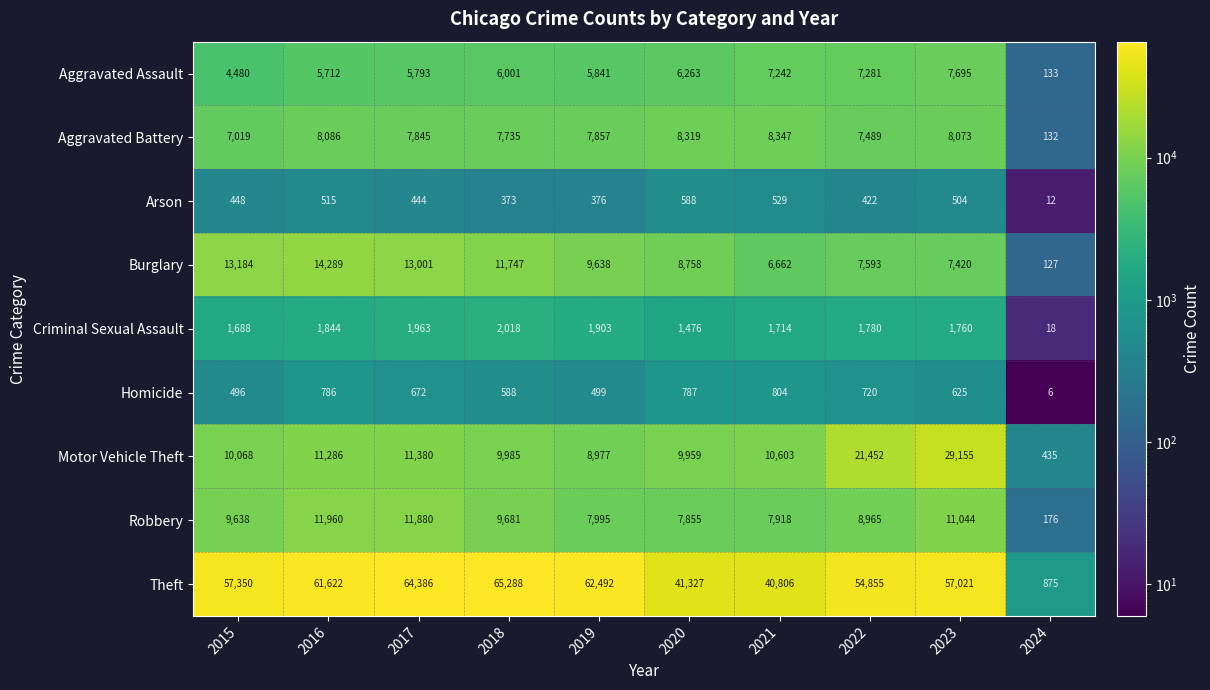

Count the number of categories in the chart.

10